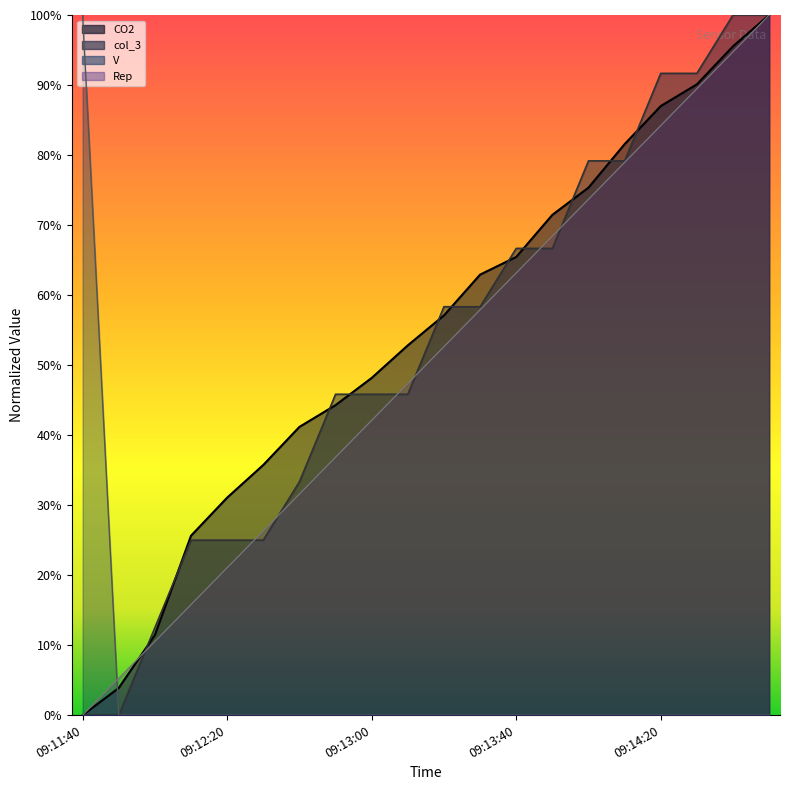

What position from the right is 09:12:10?

17